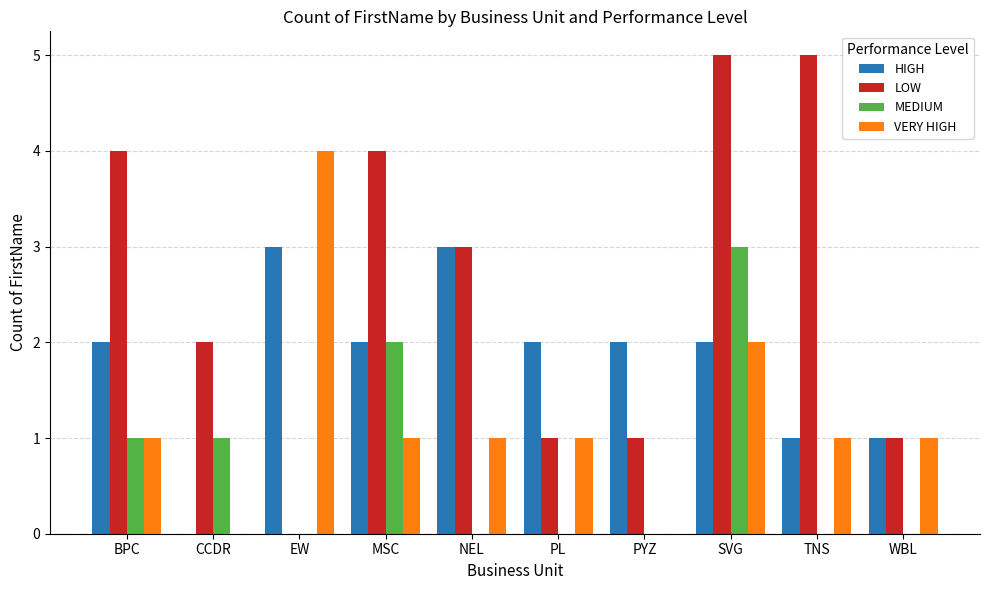

Reading left to right, list all the values displayed in this chart.

HIGH: 2	0	3	2	3	2	2	2	1	1
LOW: 4	2	0	4	3	1	1	5	5	1
MEDIUM: 1	1	0	2	0	0	0	3	0	0
VERY HIGH: 1	0	4	1	1	1	0	2	1	1